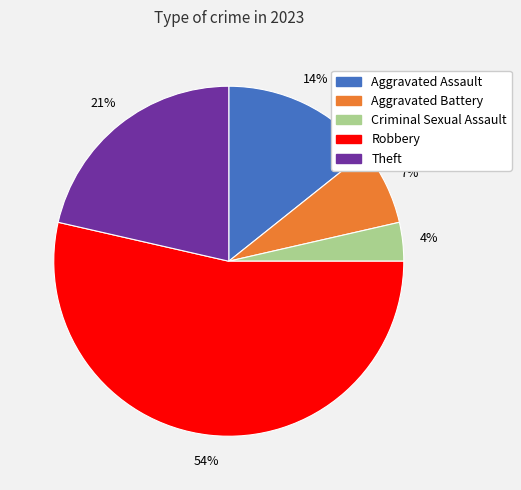

Which category has the smallest portion of the pie?

Criminal Sexual Assault